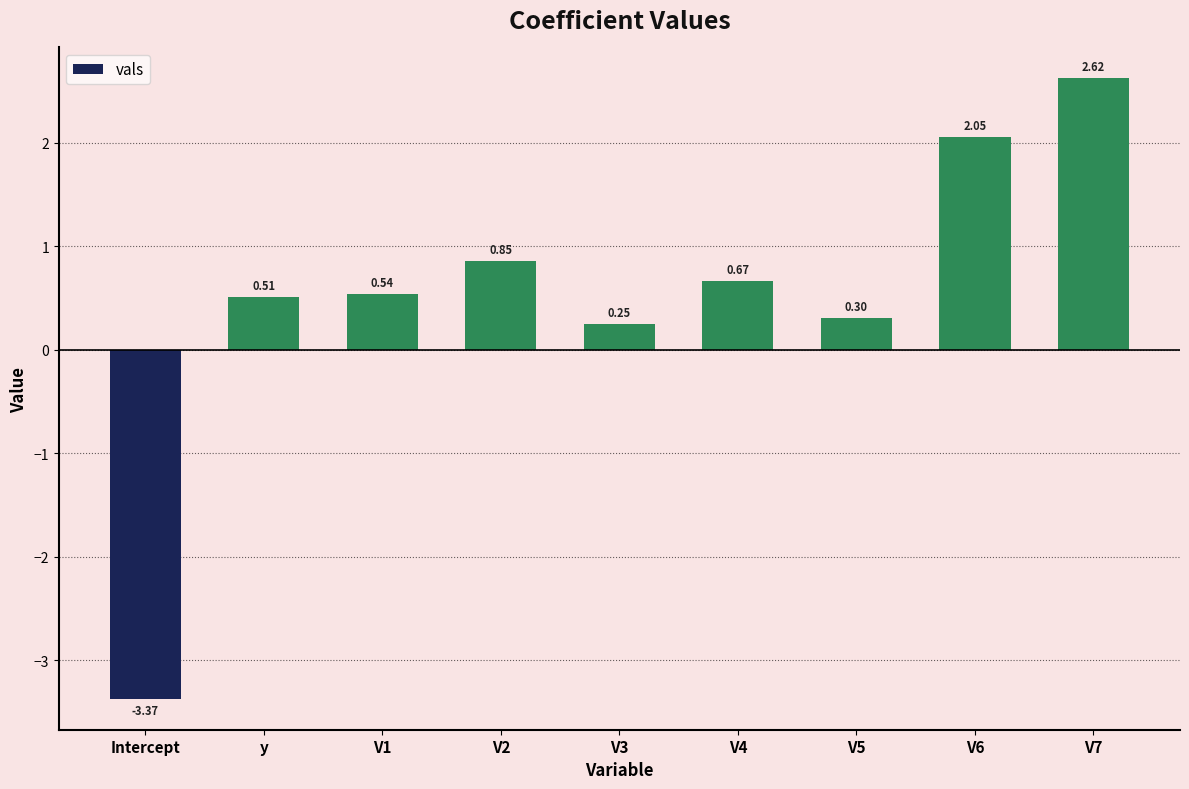

What is the difference between the second highest and minimum values?

5.4